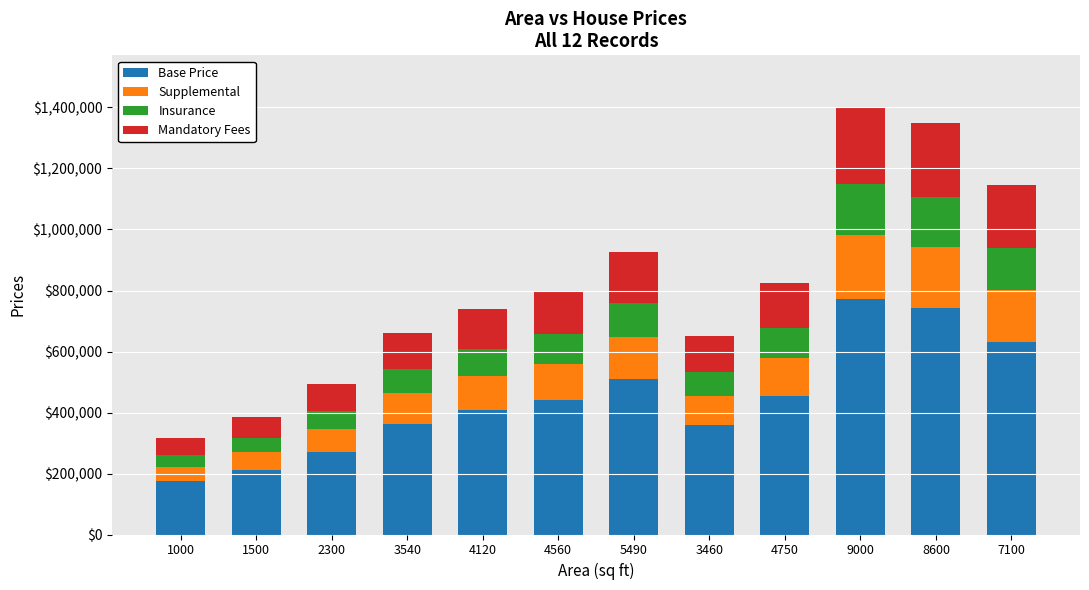

How many bars are there in total?

12